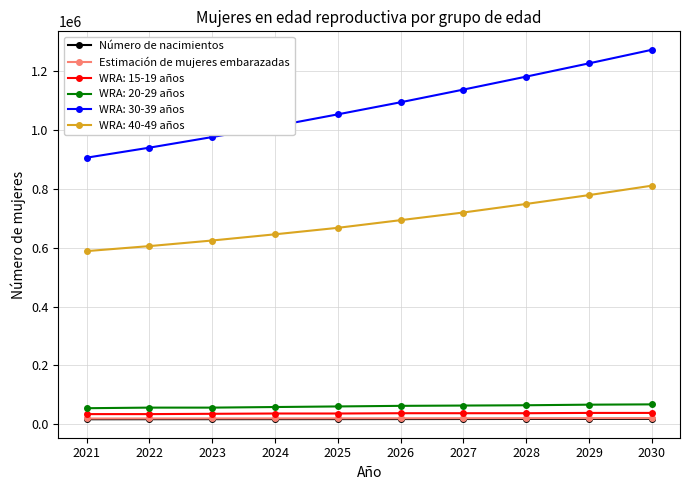

True or false: Estimación de mujeres embarazadas and Número de nacimientos intersect in this chart.

False